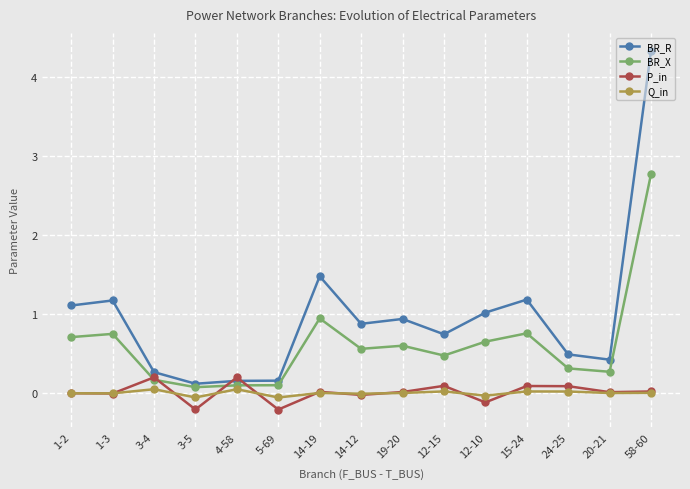

True or false: BR_R and Q_in intersect in this chart.

False